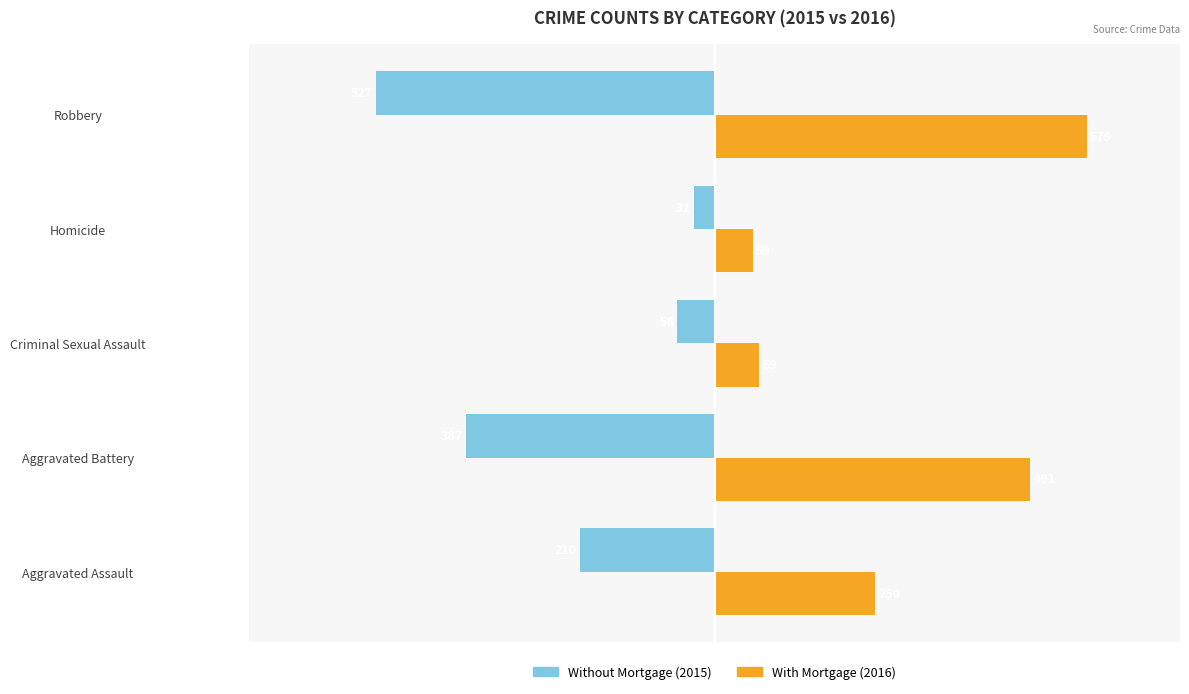

What is the difference between the highest and lowest values at Homicide?

91